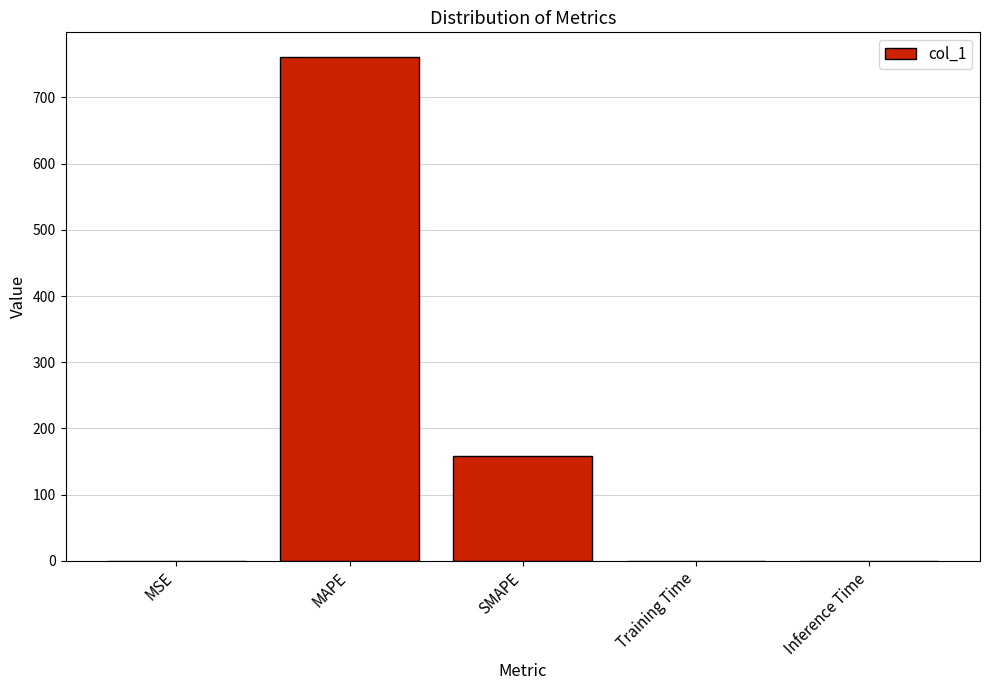

At which label is the value closest to 380?

SMAPE